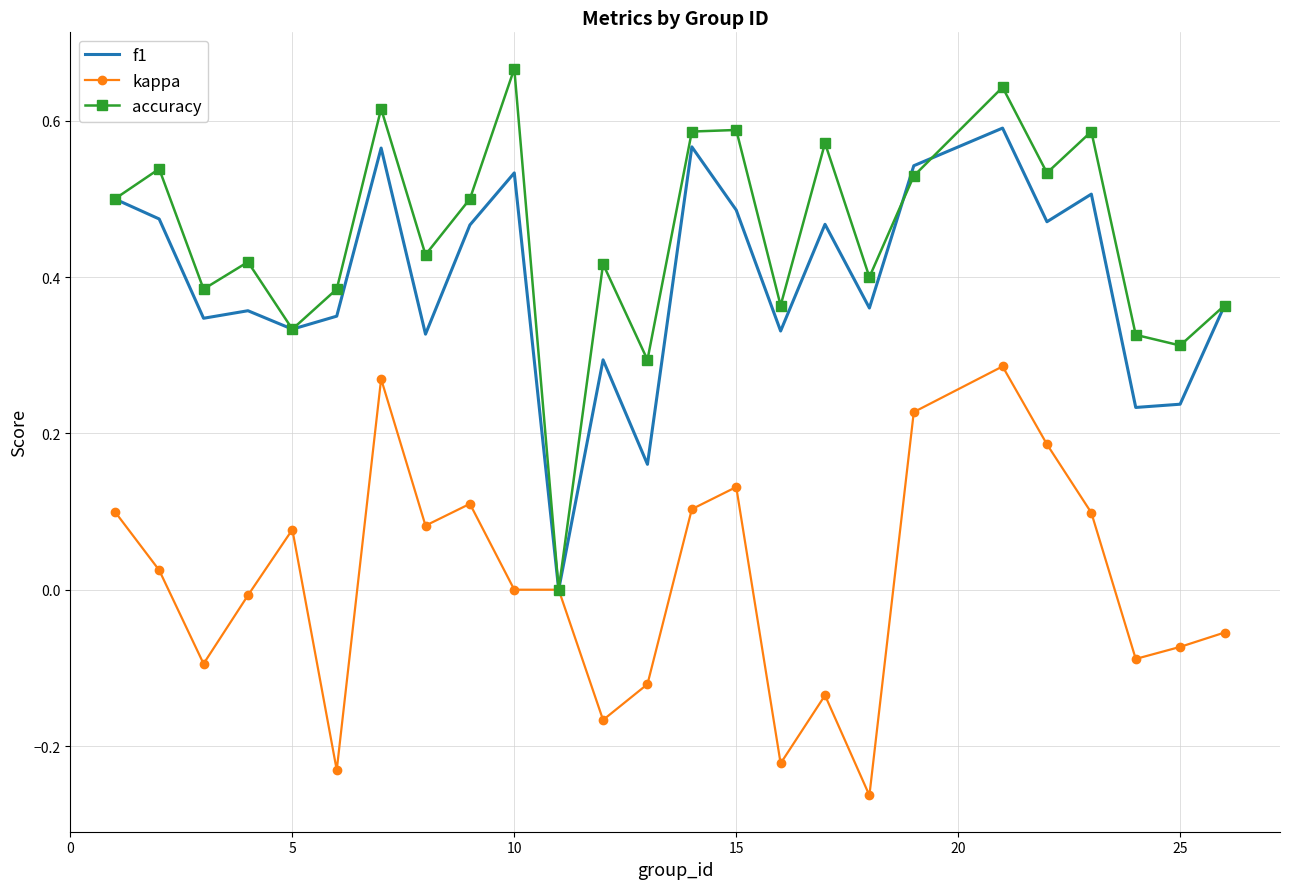

List the series in order of their peak value, lowest first.

kappa, f1, accuracy